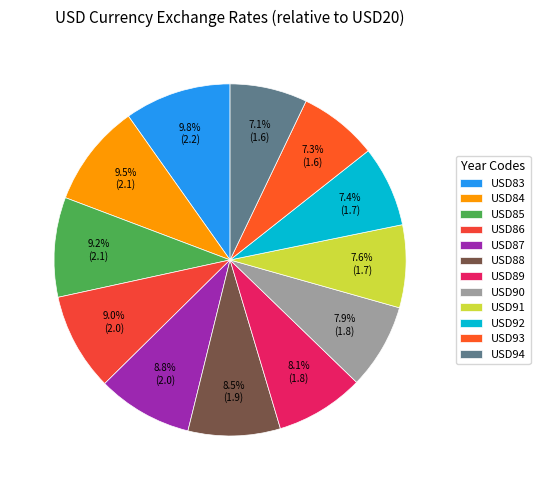

What is the ratio of the value at USD84 to the value at USD88?

1.1